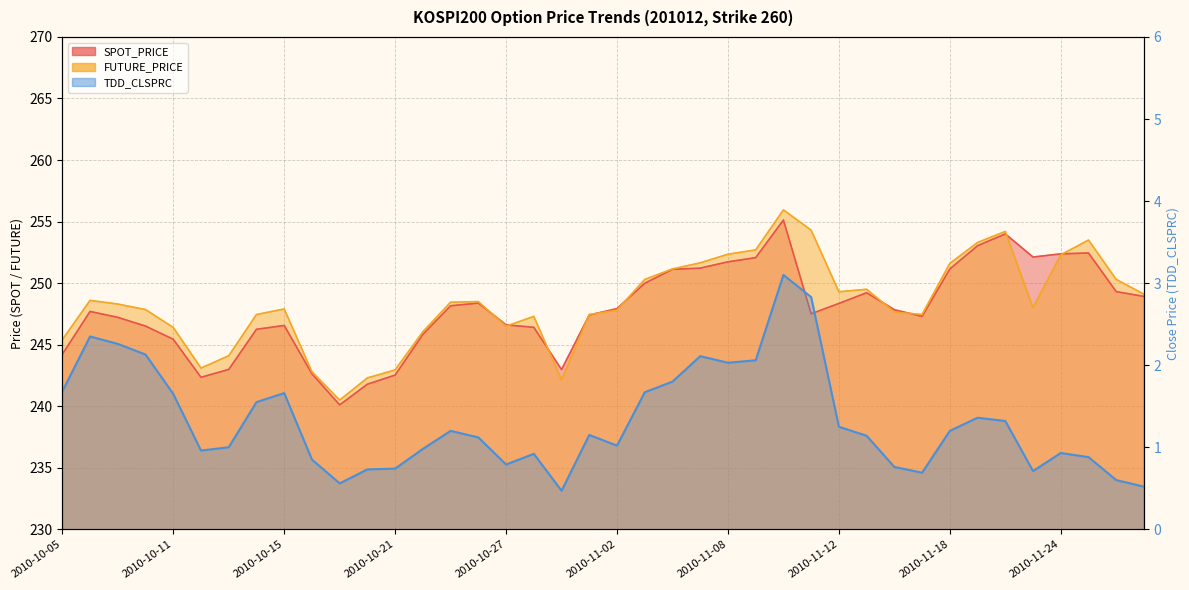

Reading left to right, list all the values displayed in this chart.

SPOT_PRICE: 2010-10-05=244.2	2010-10-06=247.7	2010-10-07=247.2	2010-10-08=246.5	2010-10-11=245.4	2010-10-12=242.3	2010-10-13=243.0	2010-10-14=246.2	2010-10-15=246.6	2010-10-18=242.6	2010-10-19=240.1	2010-10-20=241.8	2010-10-21=242.5	2010-10-22=245.8	2010-10-25=248.2	2010-10-26=248.4	2010-10-27=246.6	2010-10-28=246.4	2010-10-29=243.0	2010-11-01=247.4	2010-11-02=247.9	2010-11-03=250.0	2010-11-04=251.1	2010-11-05=251.2	2010-11-08=251.7	2010-11-09=252.1	2010-11-10=255.1	2010-11-11=247.5	2010-11-12=248.3	2010-11-15=249.2	2010-11-16=247.8	2010-11-17=247.3	2010-11-18=251.2	2010-11-19=253.0	2010-11-22=254.0	2010-11-23=252.1	2010-11-24=252.4	2010-11-25=252.4	2010-11-26=249.3	2010-11-29=248.9
FUTURE_PRICE: 2010-10-05=245.4	2010-10-06=248.6	2010-10-07=248.3	2010-10-08=247.8	2010-10-11=246.4	2010-10-12=243.1	2010-10-13=244.1	2010-10-14=247.4	2010-10-15=247.9	2010-10-18=242.8	2010-10-19=240.5	2010-10-20=242.3	2010-10-21=242.9	2010-10-22=246.1	2010-10-25=248.4	2010-10-26=248.5	2010-10-27=246.5	2010-10-28=247.3	2010-10-29=242.2	2010-11-01=247.4	2010-11-02=247.8	2010-11-03=250.3	2010-11-04=251.2	2010-11-05=251.7	2010-11-08=252.3	2010-11-09=252.7	2010-11-10=255.9	2010-11-11=254.3	2010-11-12=249.3	2010-11-15=249.5	2010-11-16=247.7	2010-11-17=247.4	2010-11-18=251.6	2010-11-19=253.3	2010-11-22=254.2	2010-11-23=248.0	2010-11-24=252.3	2010-11-25=253.5	2010-11-26=250.3	2010-11-29=249.1
TDD_CLSPRC: 2010-10-05=1.7	2010-10-06=2.4	2010-10-07=2.3	2010-10-08=2.1	2010-10-11=1.6	2010-10-12=1.0	2010-10-13=1.0	2010-10-14=1.6	2010-10-15=1.7	2010-10-18=0.8	2010-10-19=0.6	2010-10-20=0.7	2010-10-21=0.7	2010-10-22=1.0	2010-10-25=1.2	2010-10-26=1.1	2010-10-27=0.8	2010-10-28=0.9	2010-10-29=0.5	2010-11-01=1.1	2010-11-02=1.0	2010-11-03=1.7	2010-11-04=1.8	2010-11-05=2.1	2010-11-08=2.0	2010-11-09=2.1	2010-11-10=3.1	2010-11-11=2.8	2010-11-12=1.2	2010-11-15=1.1	2010-11-16=0.8	2010-11-17=0.7	2010-11-18=1.2	2010-11-19=1.4	2010-11-22=1.3	2010-11-23=0.7	2010-11-24=0.9	2010-11-25=0.9	2010-11-26=0.6	2010-11-29=0.5